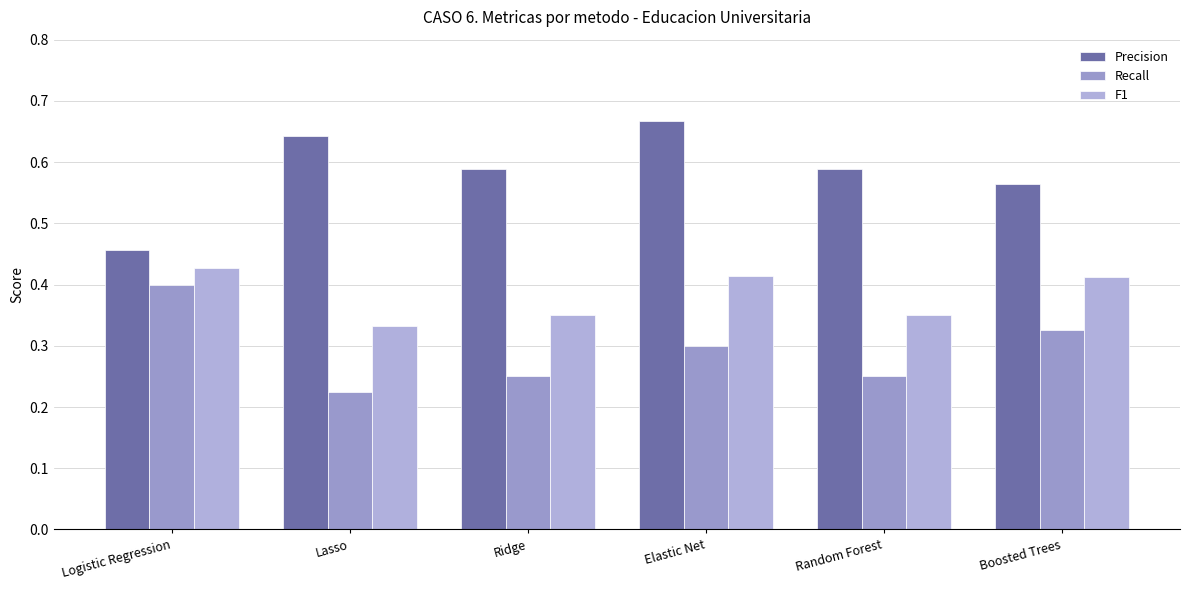

What are all the series names shown in the legend?

Precision, Recall, F1